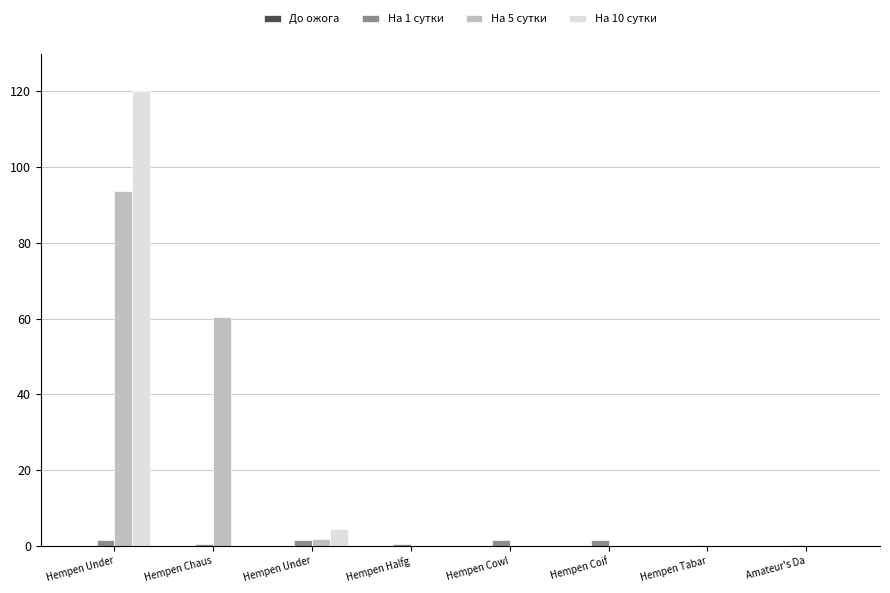

Reading left to right, extract all data points from this chart.

До ожога: Hempen Under=0.0	Hempen Chaus=0.0	Hempen Under=0.0	Hempen Halfg=0.0	Hempen Cowl=0.0	Hempen Coif=0.0	Hempen Tabar=0.0	Amateur's Da=0.0
На 1 сутки: Hempen Under=1.5	Hempen Chaus=0.5	Hempen Under=1.5	Hempen Halfg=0.4	Hempen Cowl=1.6	Hempen Coif=1.5	Hempen Tabar=0.1	Amateur's Da=0.1
На 5 сутки: Hempen Under=93.6	Hempen Chaus=60.4	Hempen Under=1.9	Hempen Halfg=0.0	Hempen Cowl=0.0	Hempen Coif=0.0	Hempen Tabar=0.0	Amateur's Da=0.0
На 10 сутки: Hempen Under=120.0	Hempen Chaus=0.0	Hempen Under=4.5	Hempen Halfg=0.0	Hempen Cowl=0.0	Hempen Coif=0.0	Hempen Tabar=0.0	Amateur's Da=0.0